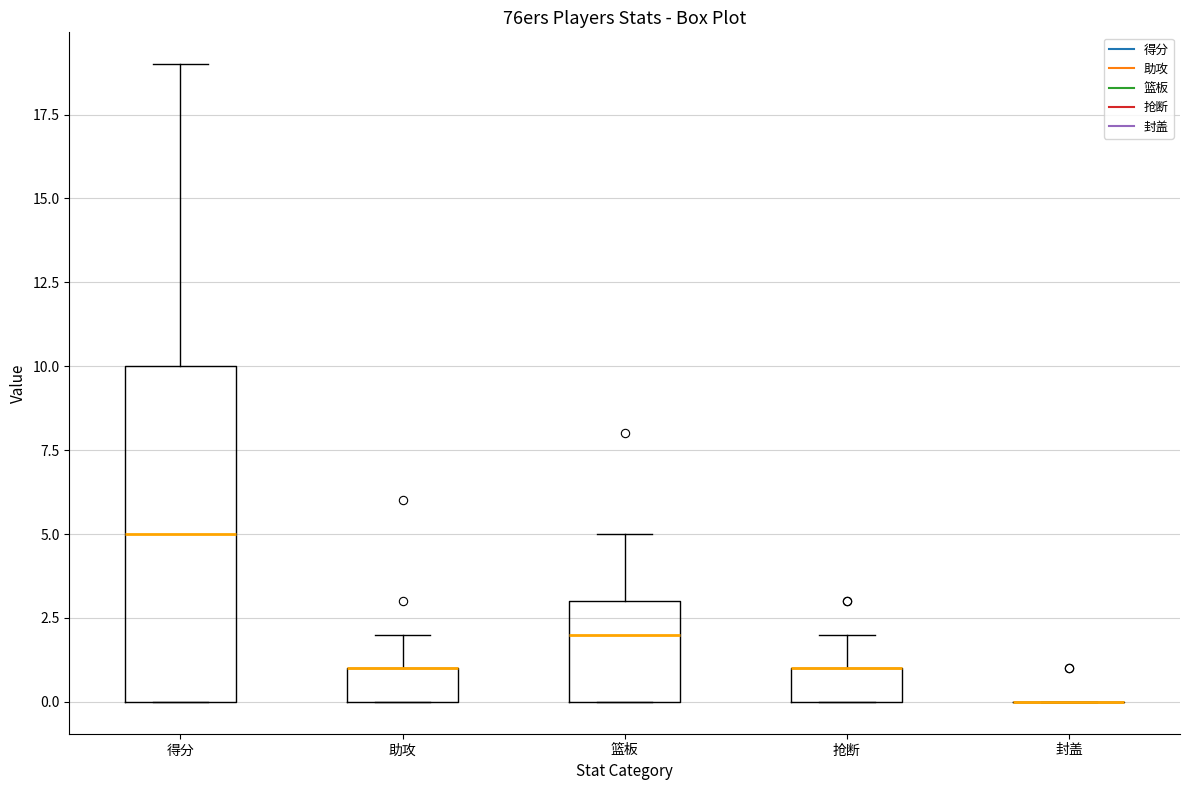

Reading left to right, transcribe this box plot: for each box, give where its median line is, the range the box spans, and where its two whiskers end, as read against the y-axis. The values are not printed on the chart, so give them approximately, as read against the axis.

得分: median 5, box 0 to 10, whiskers 0 to 19
助攻: median 1 (drawn on the box's upper edge), box 0 to 1, whiskers 0 to 2
篮板: median 2, box 0 to 3, whiskers 0 to 5
抢断: median 1 (drawn on the box's upper edge), box 0 to 1, whiskers 0 to 2
封盖: box collapsed to a line at 0, whiskers 0 to 0